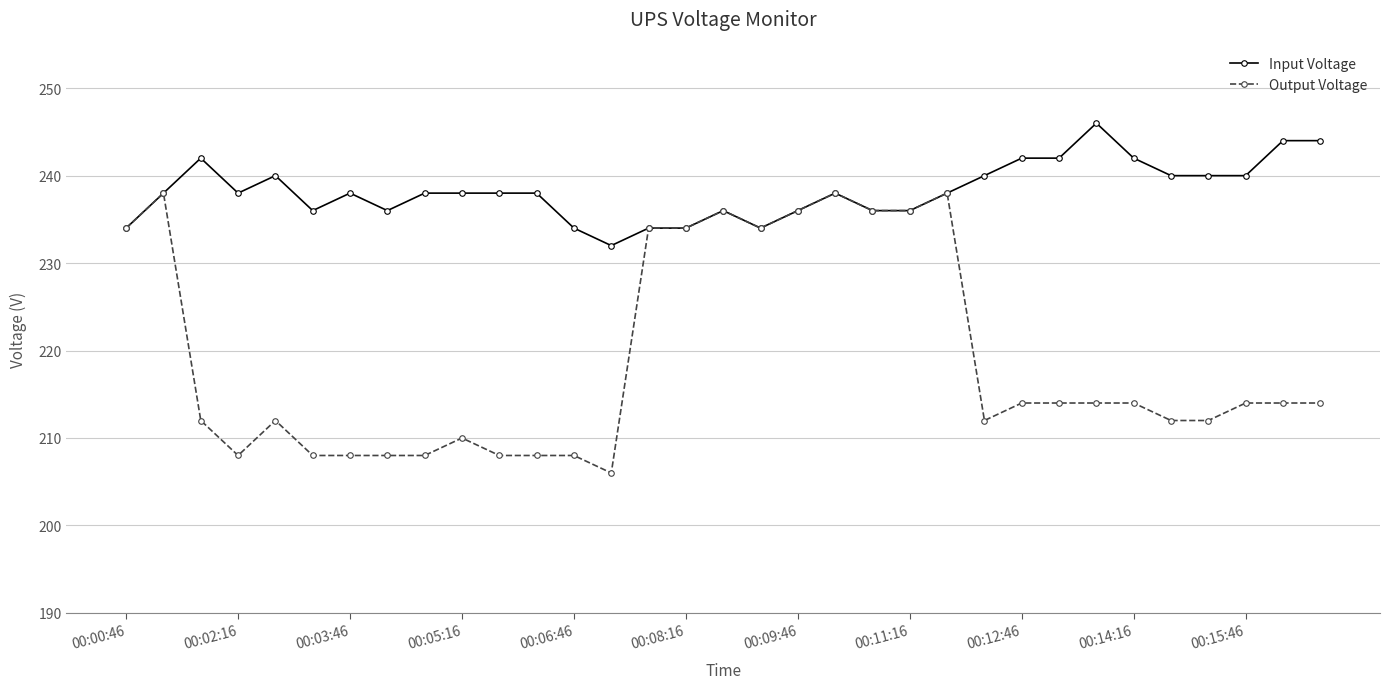

Which series has the largest range (max minus min)?

Output Voltage